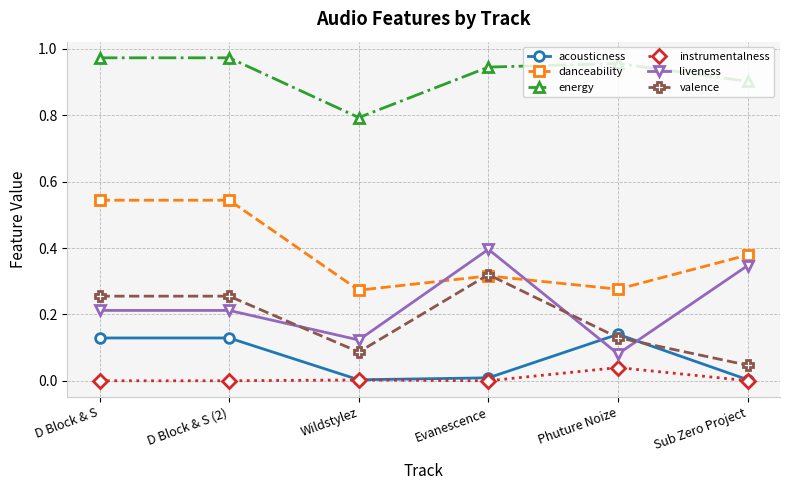

What is the label of the 1st point from the right?

Sub Zero Project